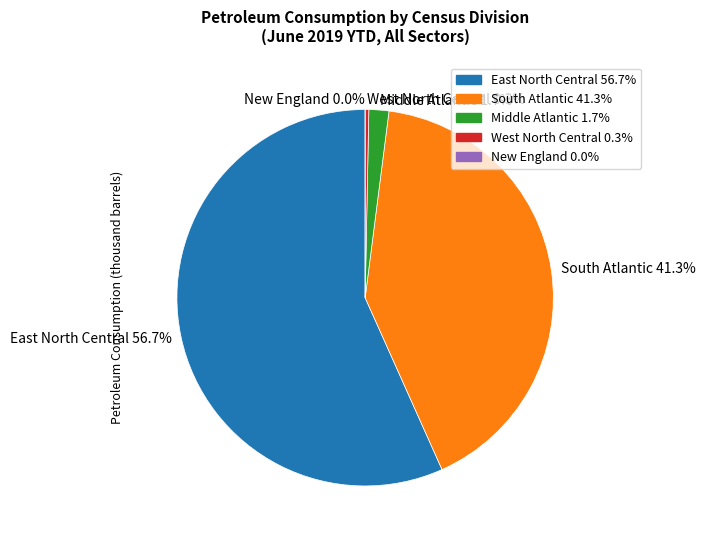

What percentage do Middle Atlantic and East North Central together represent?

58.4%